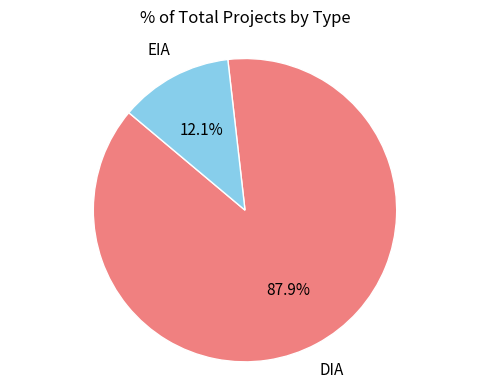

Is there any slice that represents more than half of the pie?

Yes